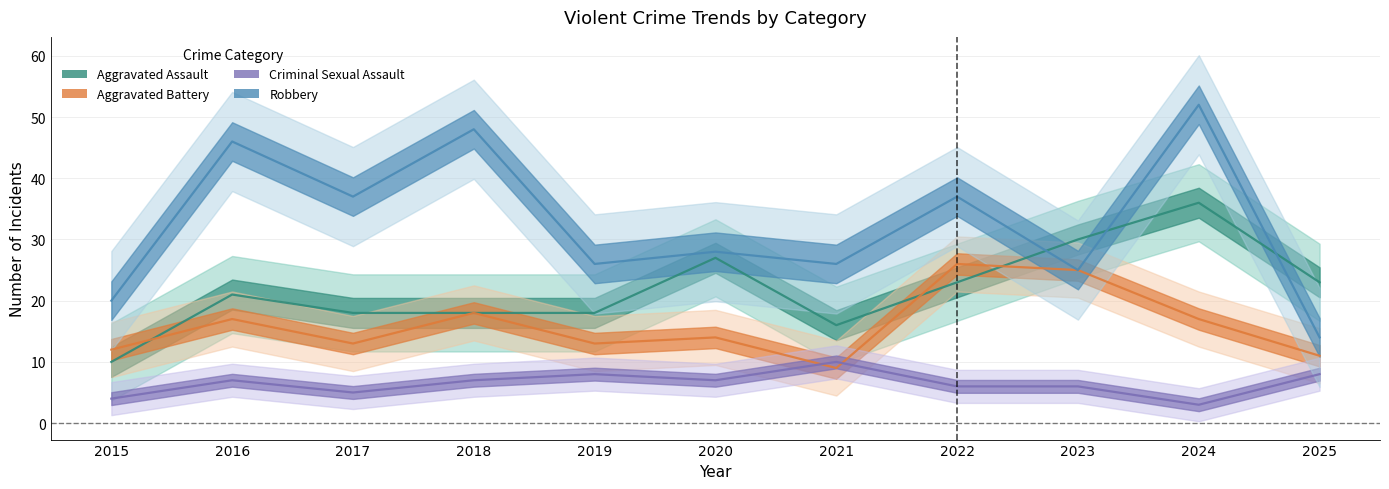

Which category has the lowest value in the Robbery series?

2025